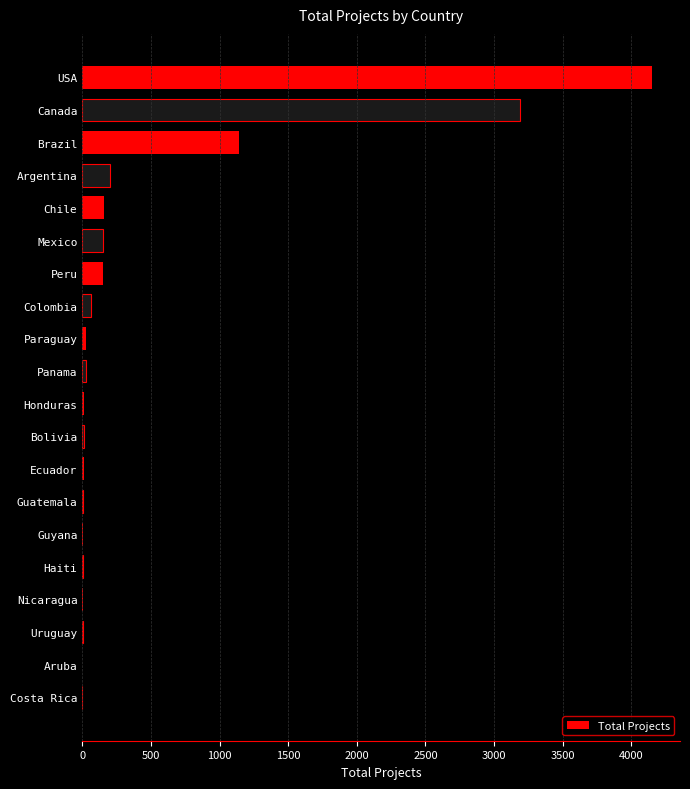

What is the maximum value shown in the chart?

4147